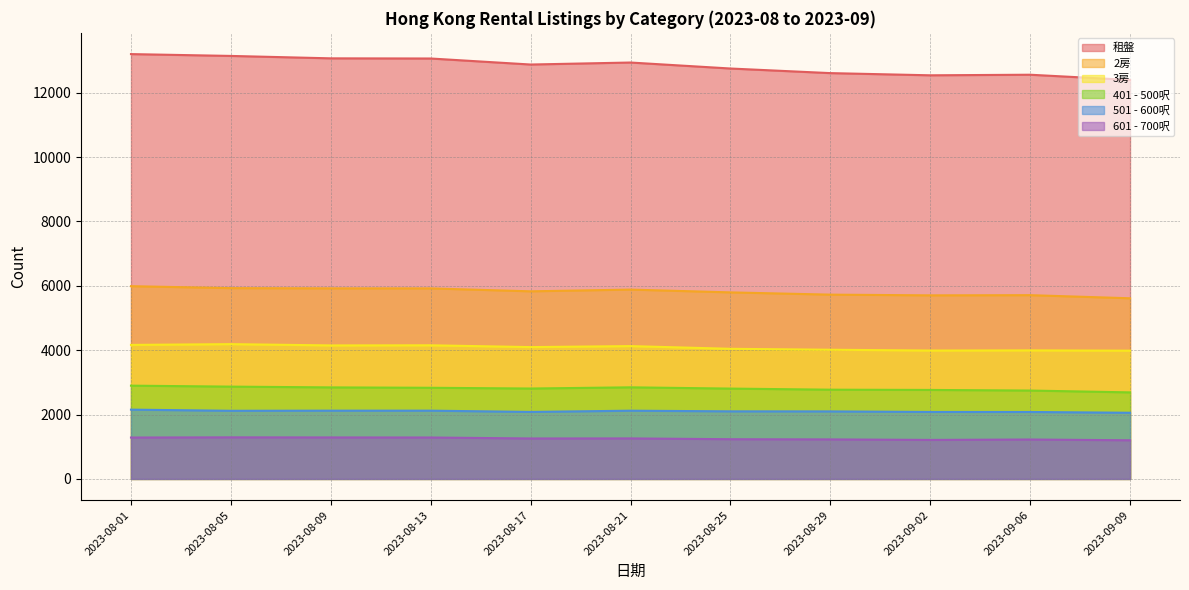

Which series changed the most between 2023-08-25 and 2023-09-09?

租盤